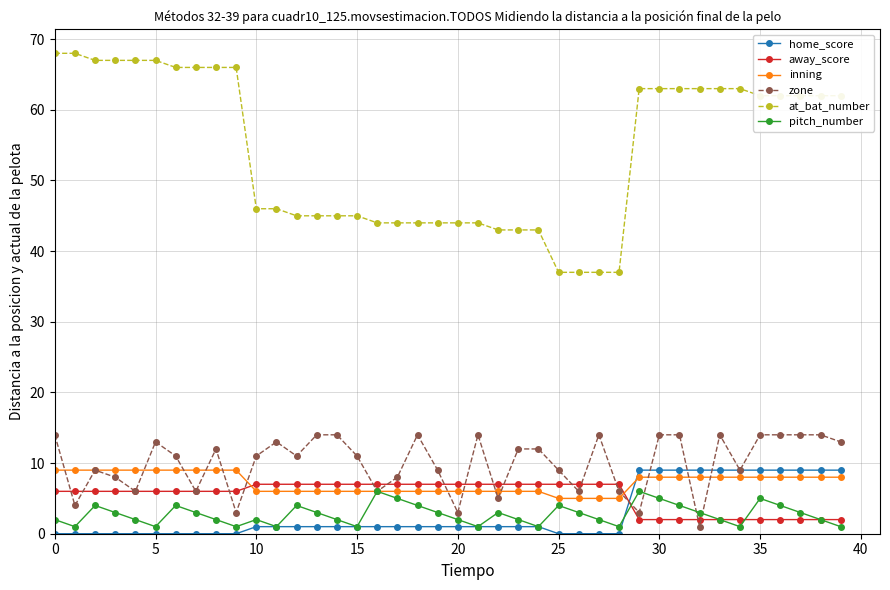

True or false: pitch_number has more than 1 points higher than both neighbors.

True